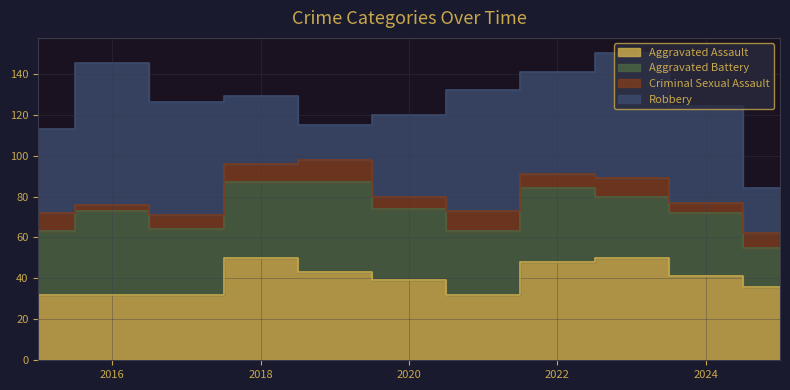

In Aggravated Assault, how many points are higher than both neighbors (excluding endpoints)?

2